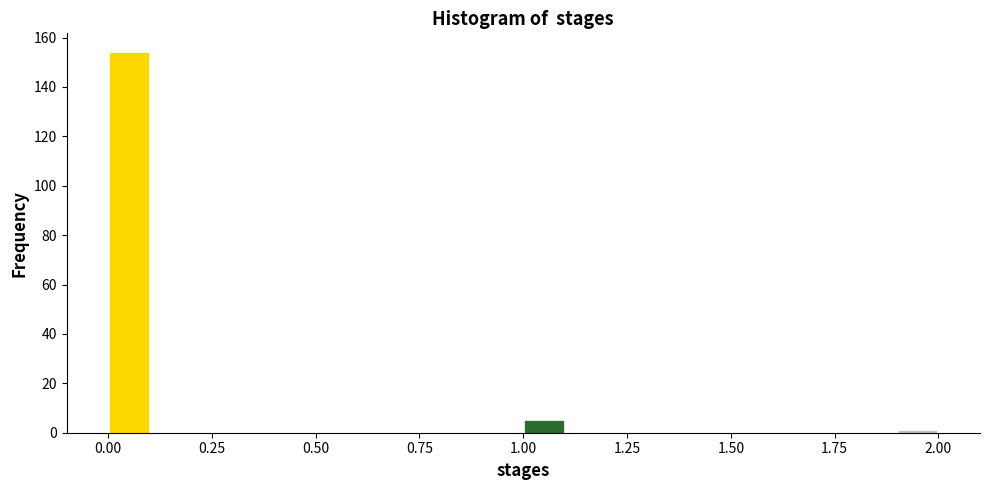

Around what value on the x-axis is the tallest bar? Give the approximate position of its centre, as read against the axis.

0.05